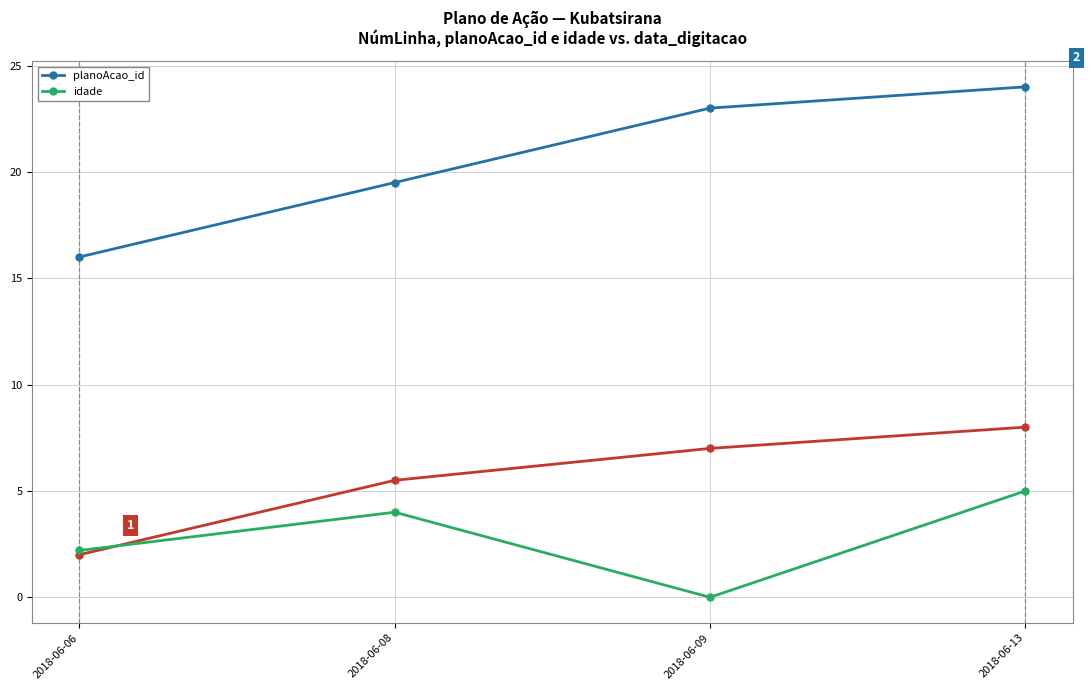

Which series has the largest total across all categories?

planoAcao_id